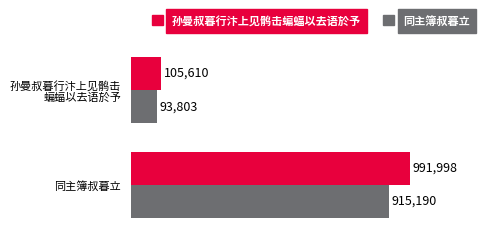

What are all the series names shown in the legend?

孙曼叔暮行汴上见鹘击蝙蝠以去语於予, 同主簿叔暮立